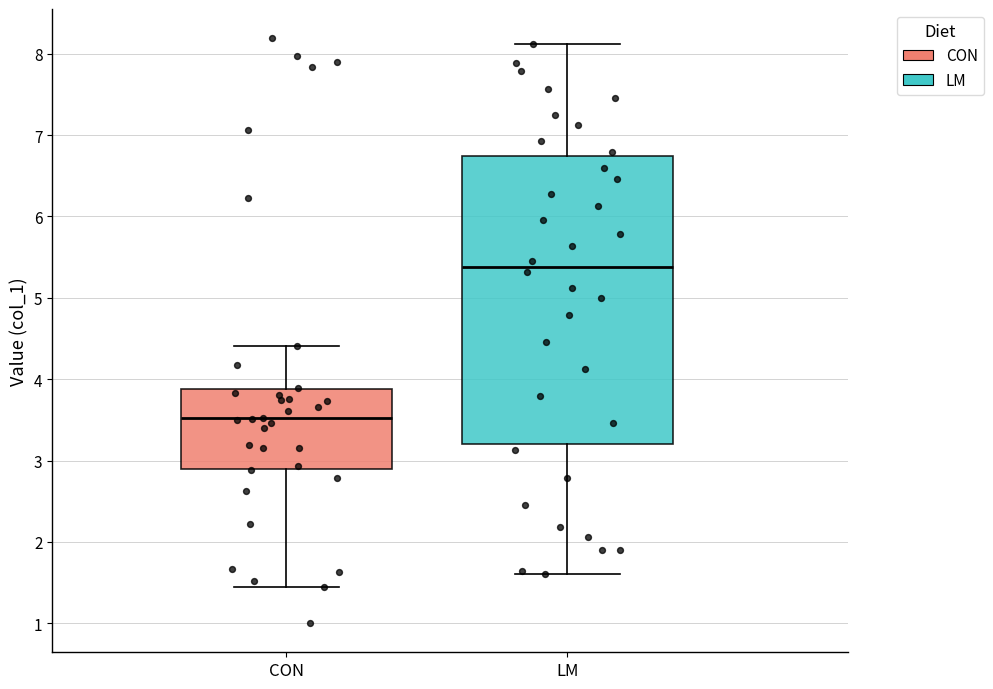

Reading left to right, read every box against the y-axis: the position of its median line, the range the box covers, and the ends of its whiskers. The values are not printed on the chart, so give them approximately, as read against the axis.

CON: median 3.5, box 2.9 to 3.9, whiskers 1.5 to 4.4
LM: median 5.4, box 3.2 to 6.7, whiskers 1.6 to 8.1